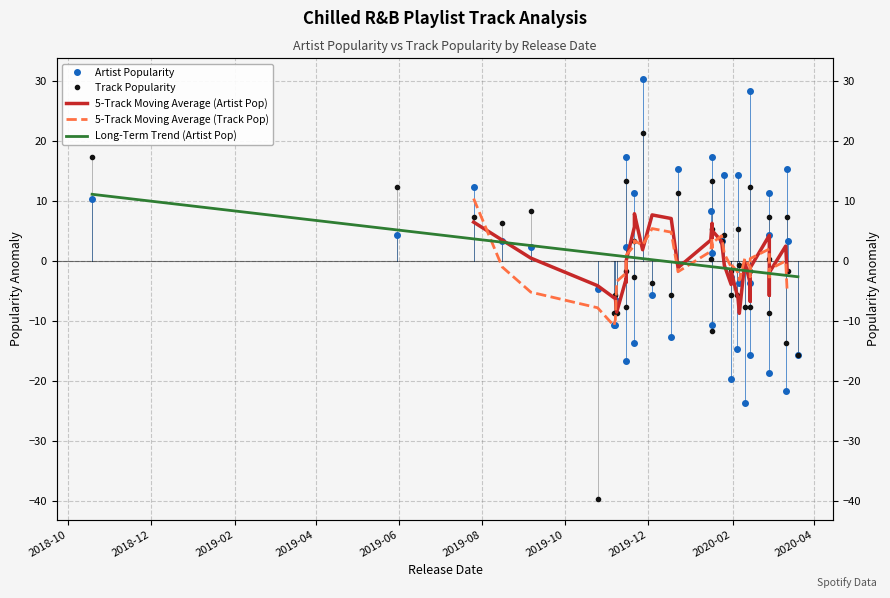

Does the chart display data point markers on the line(s)?

No